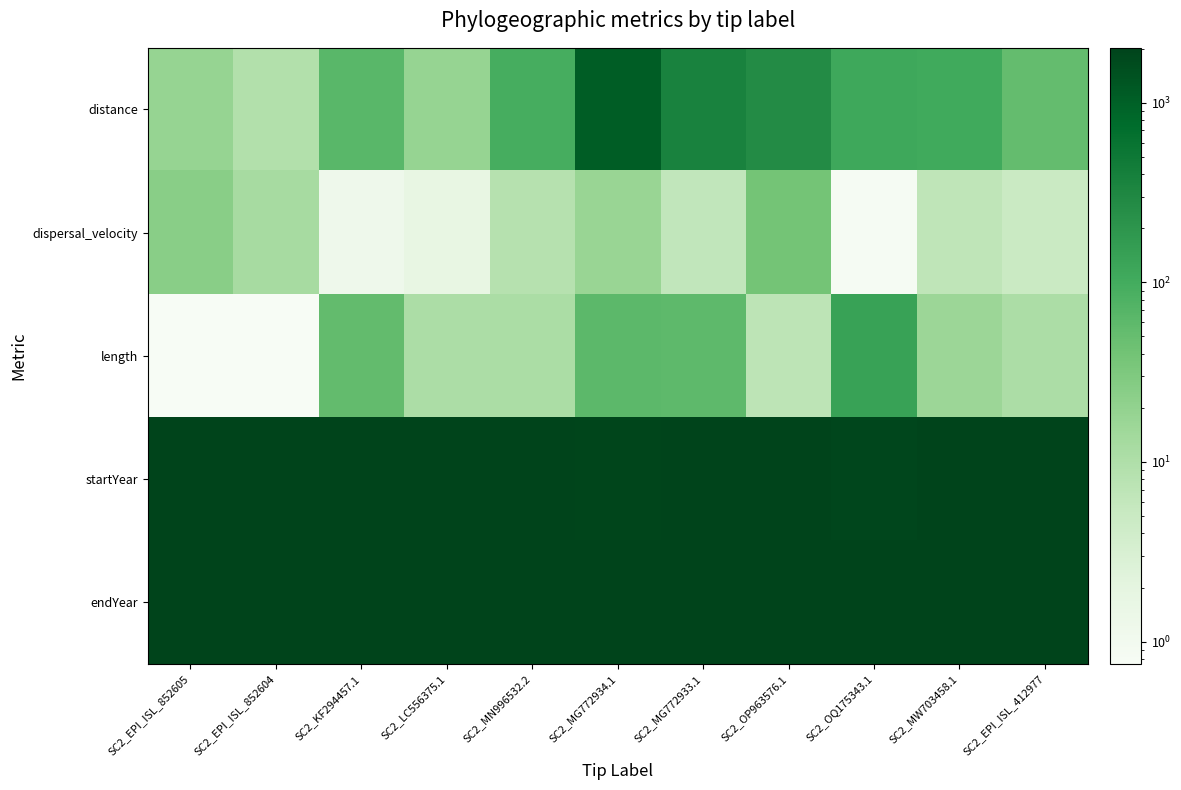

What is the maximum value shown in the chart?

2019.5